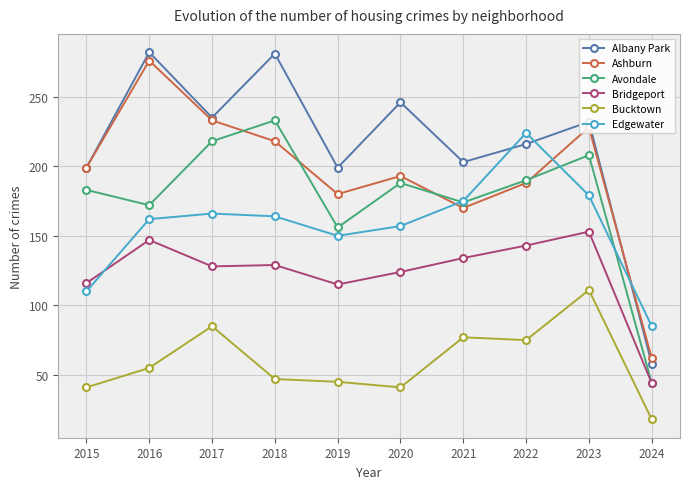

How many values in the Edgewater series are below 164?

5